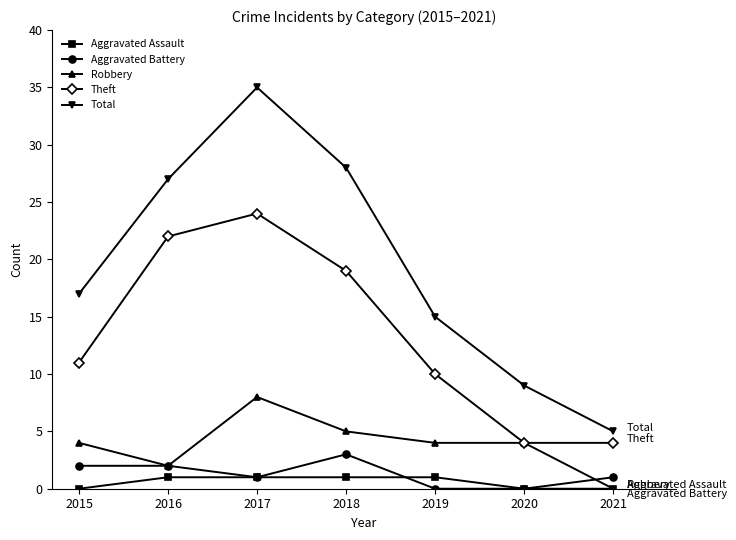

What is the spread (max minus min) of values at 2021?

5